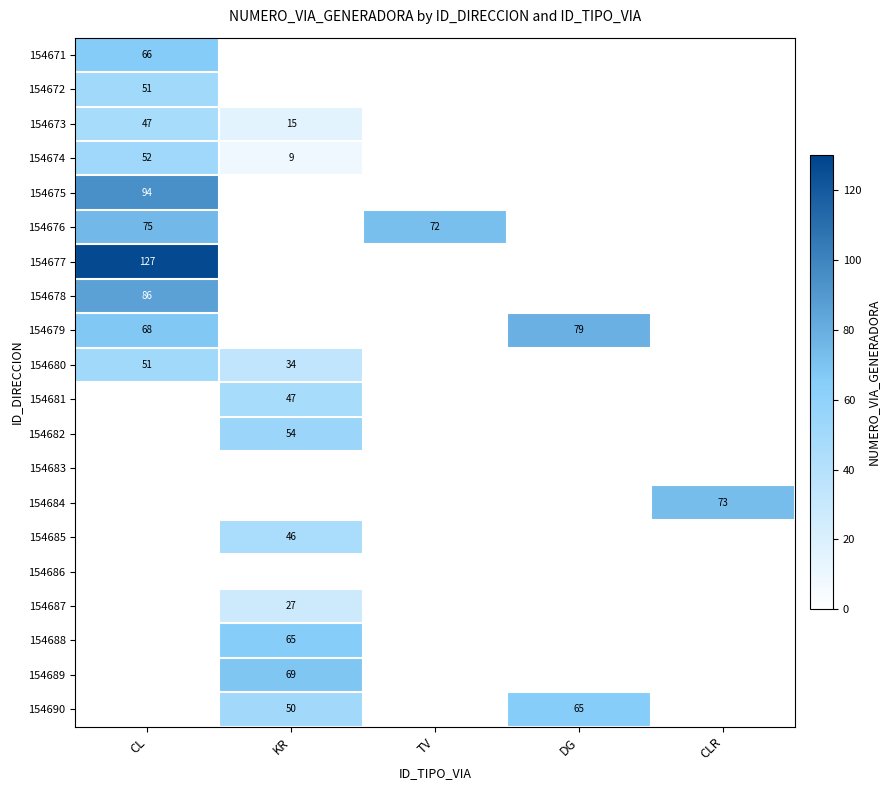

Is it true that 154680 equals 51 at CL?

True